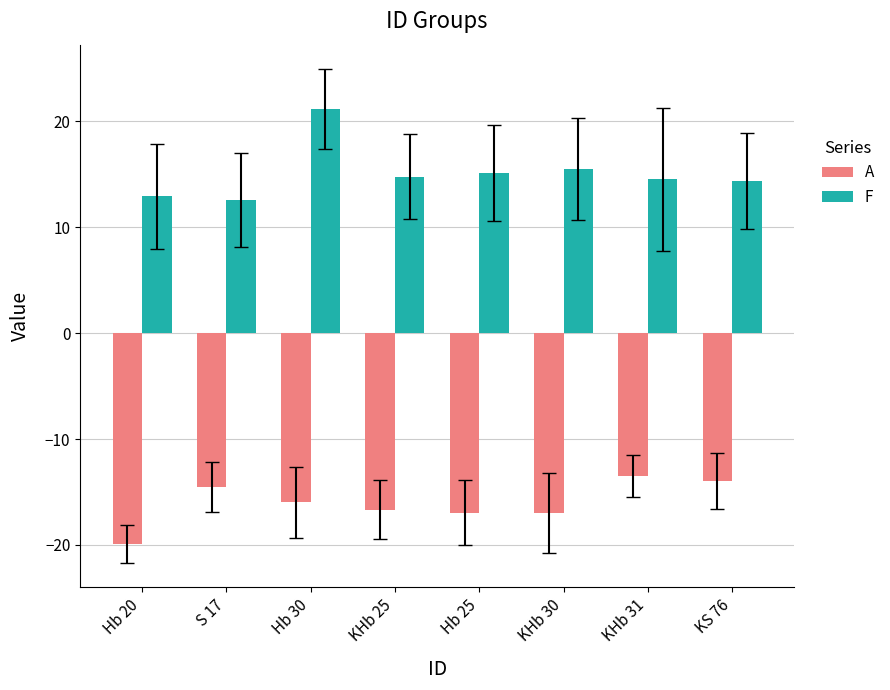

Does the chart contain any negative values?

Yes